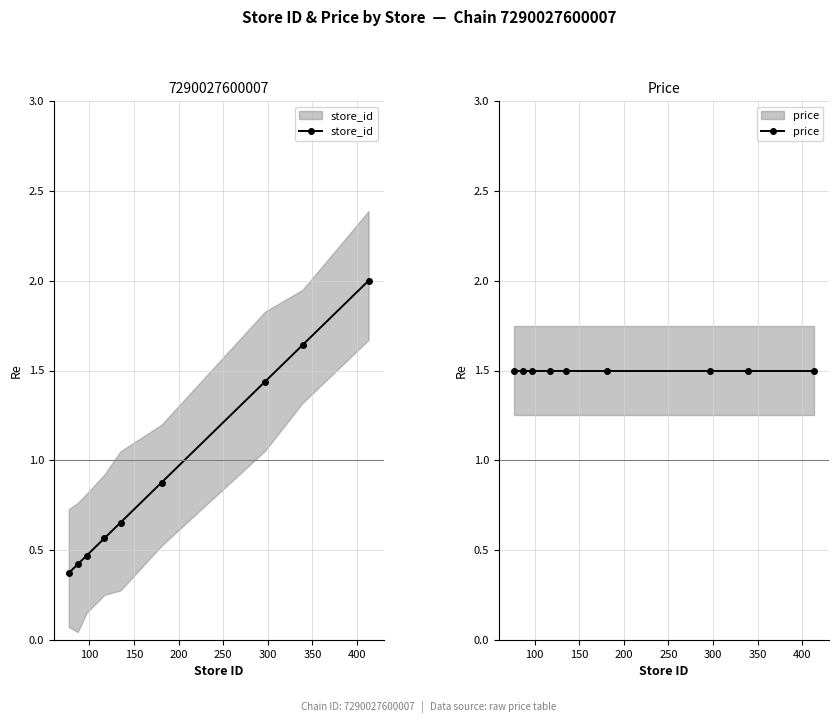

What is the value of the price point at the 9th from the left?

1.5